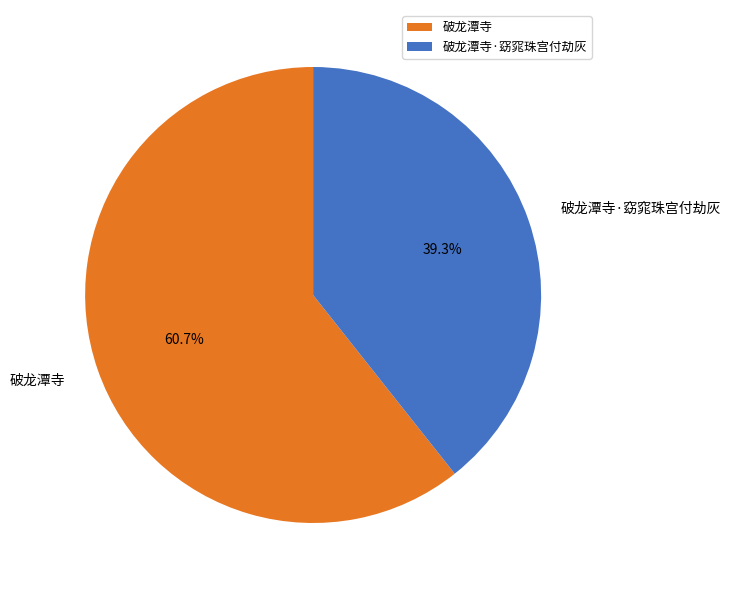

To the nearest percent, what portion does 破龙潭寺 represent?

61%